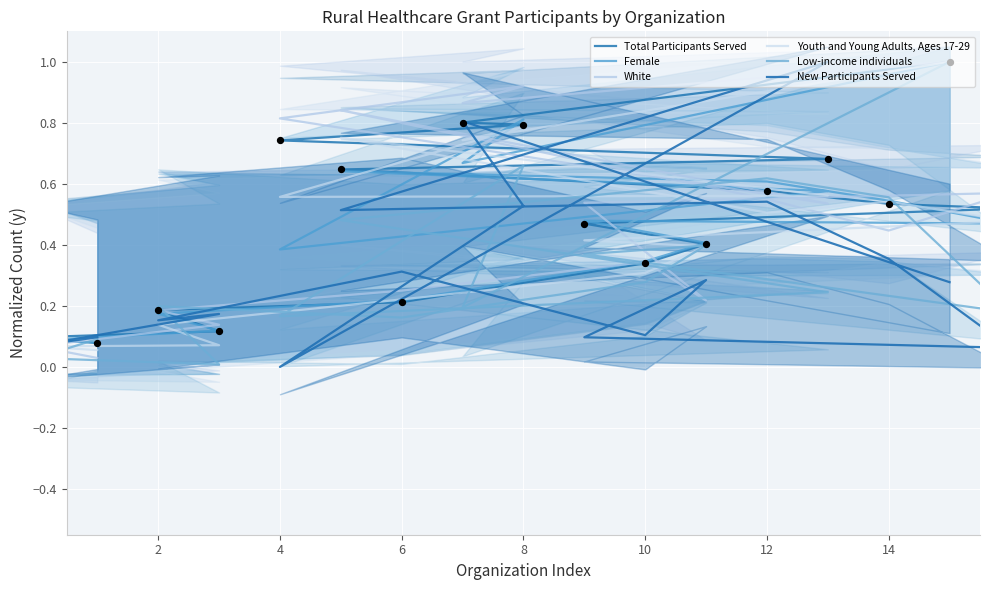

What are all the series names shown in the legend?

Total Participants Served, Female, White, Youth and Young Adults, Ages 17-29, Low-income individuals, New Participants Served